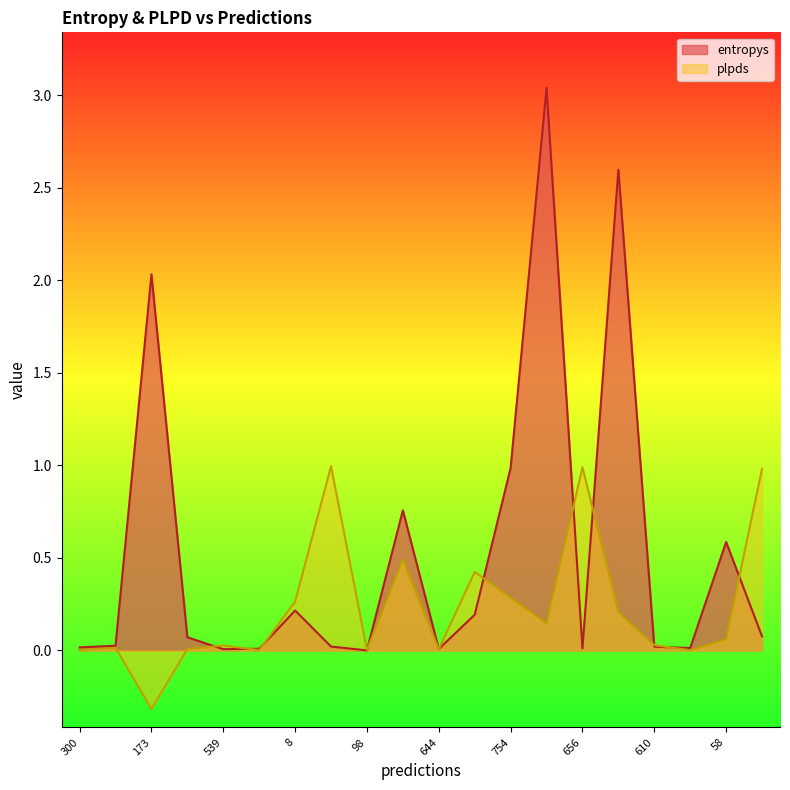

How many intersections are there between entropys and plpds?

11